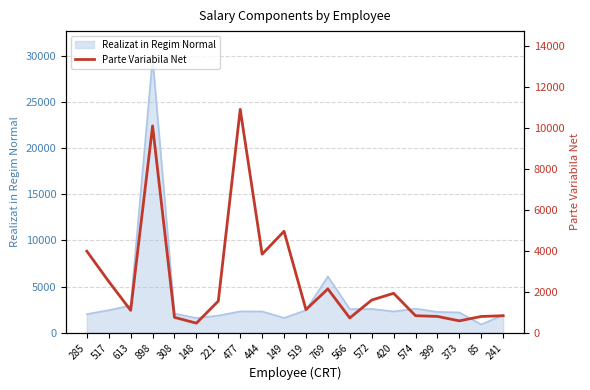

Where does the data first go above 1543?

285